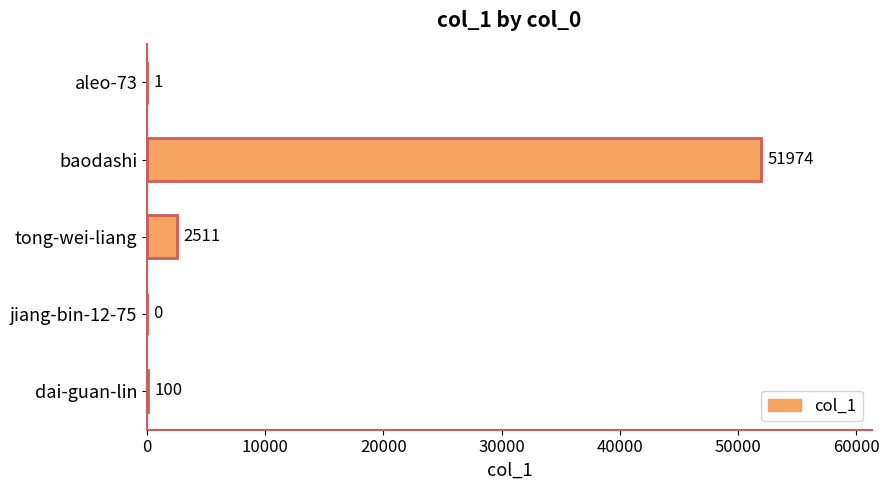

What is the ratio of the value at tong-wei-liang to the value at aleo-73?

2511.0